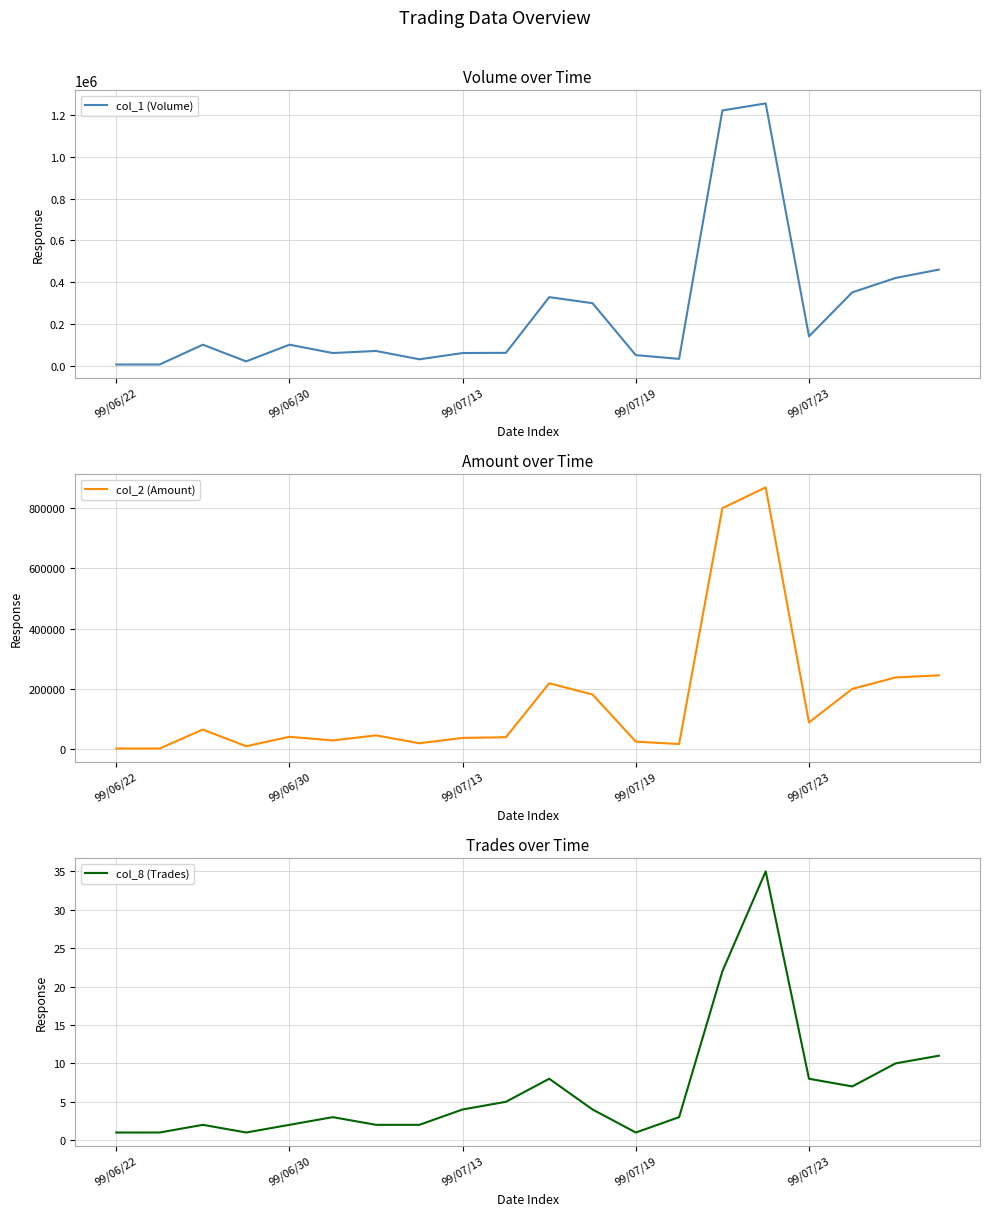

What is the total value across all series at 99/06/22?

8351